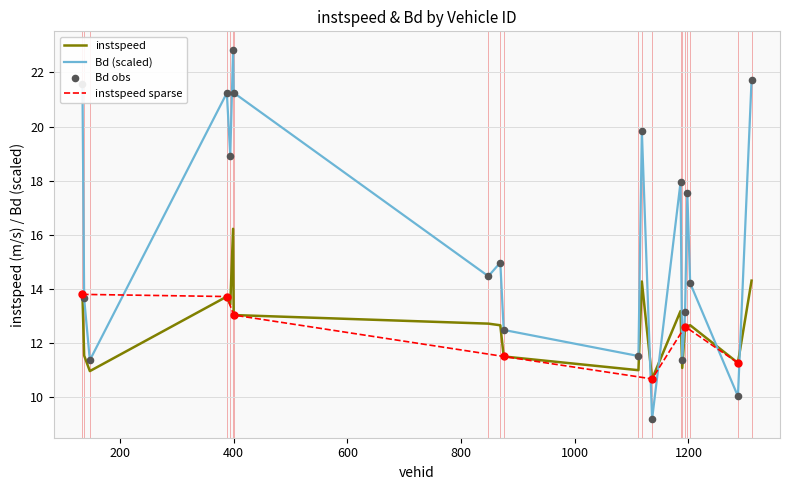

Is the value of Bd at 147 greater than the value of instspeed at 134?

No